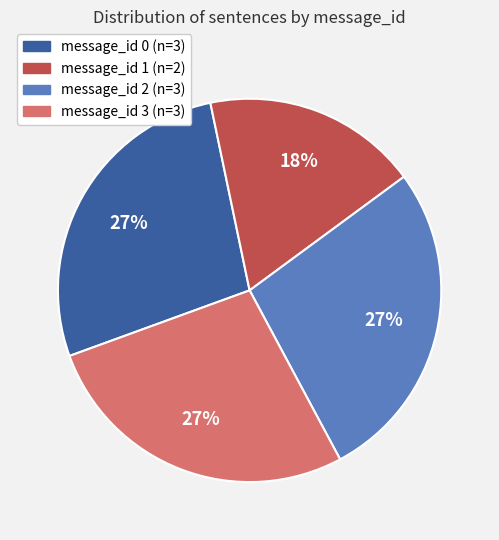

Which category has the smallest portion of the pie?

message_id 1